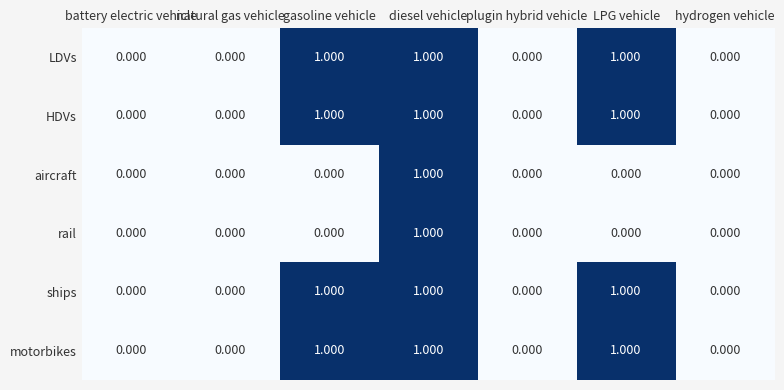

At which category is the sum across all series the highest?

diesel vehicle